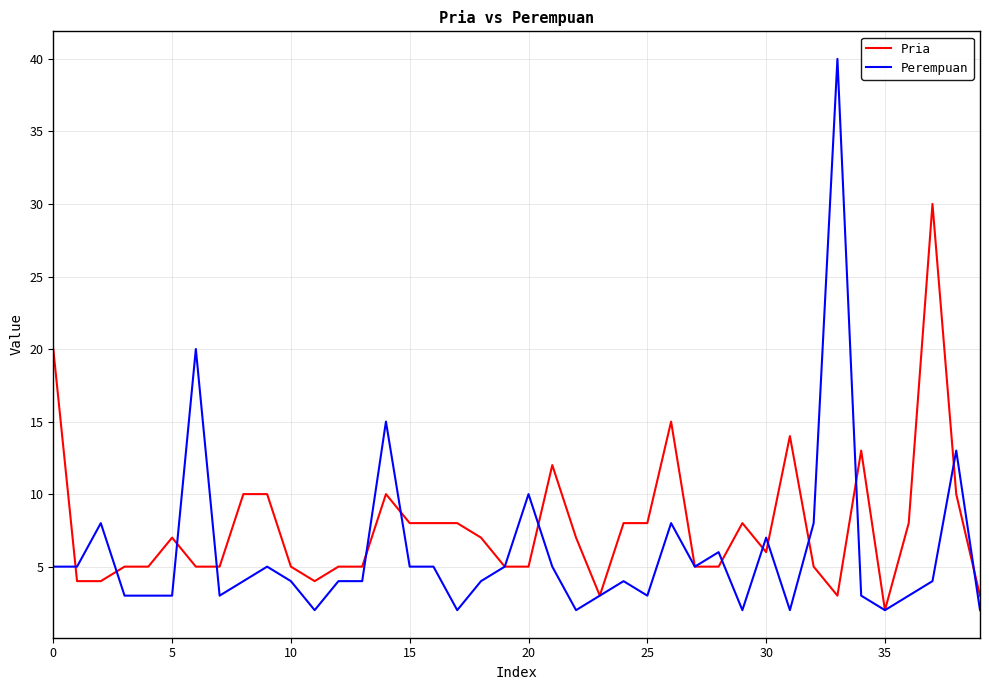

Which series has the largest total across all categories?

Pria